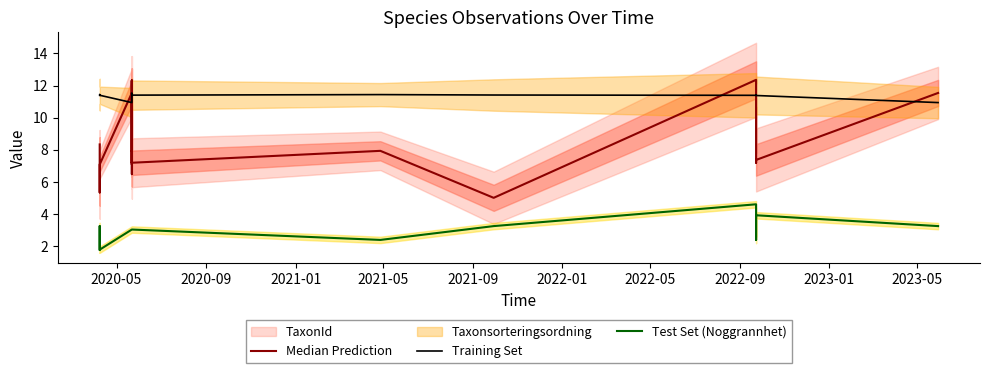

What is the difference between the second highest and second lowest values in the Median Prediction series?

7.0